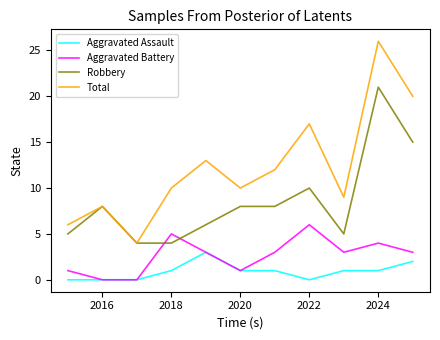

True or false: Total and Aggravated Battery intersect in this chart.

False